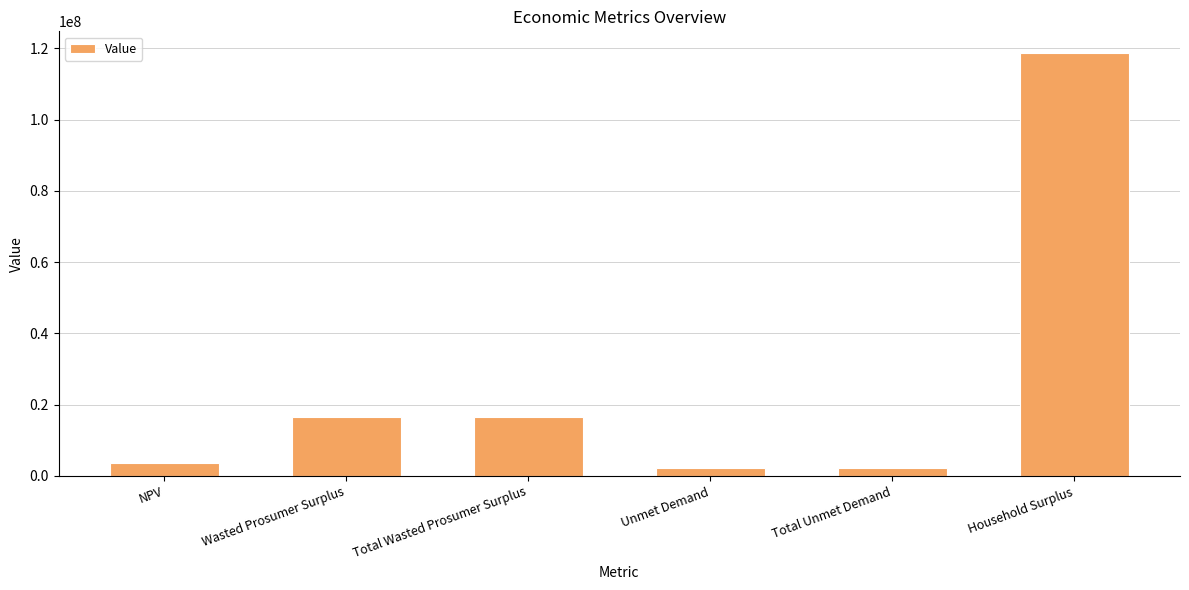

Reading left to right, transcribe all the data shown in this chart.

NPV=3609358.9	Wasted Prosumer Surplus=16483302.8	Total Wasted Prosumer Surplus=16483302.8	Unmet Demand=2288326.2	Total Unmet Demand=2288326.2	Household Surplus=118822206.8